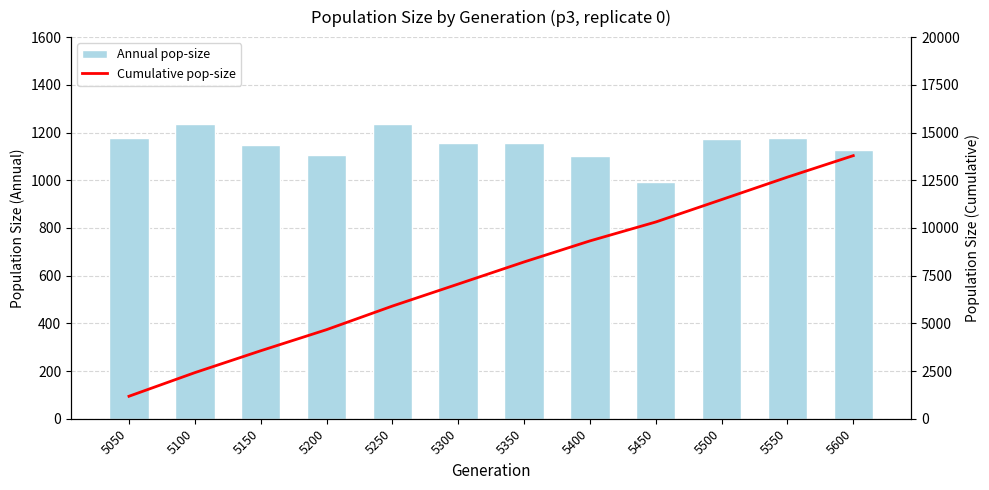

Which has a higher value, 5150 or 5550?

5550